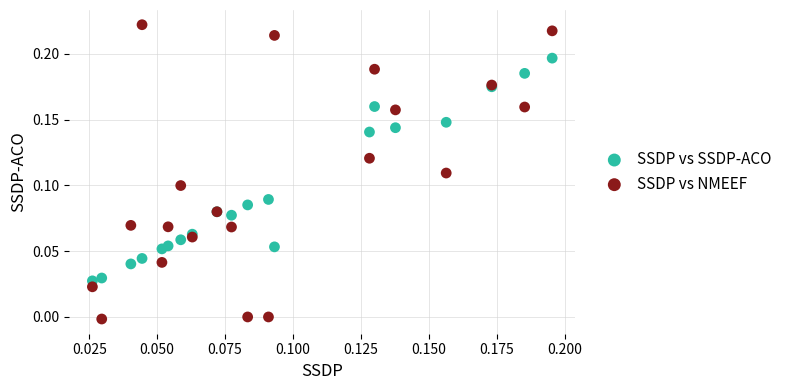

Which series contains the highest Y value?

SSDP vs NMEEF